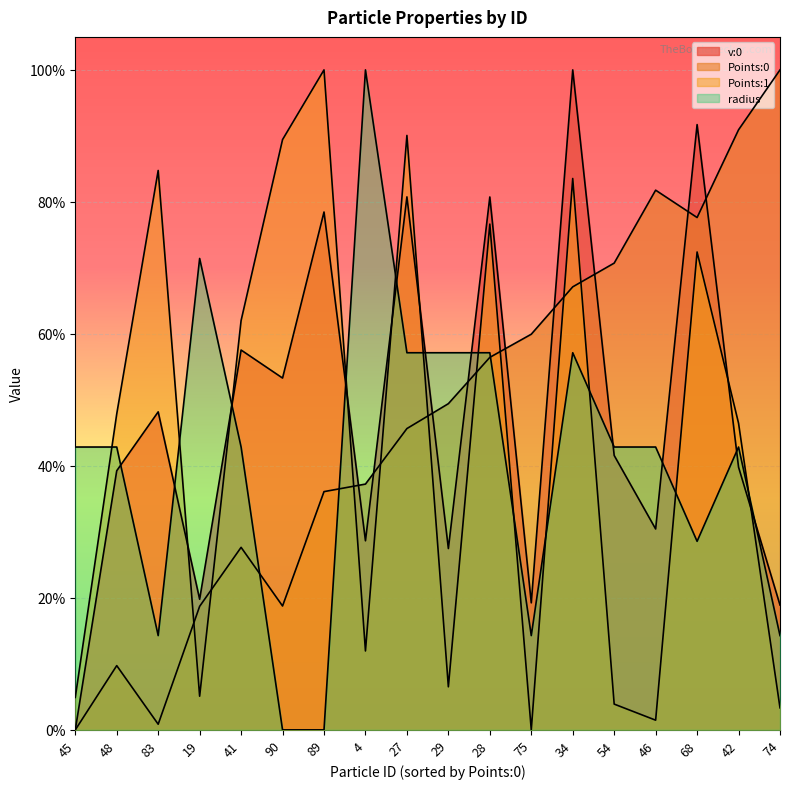

Which series has the largest range (max minus min)?

v:0